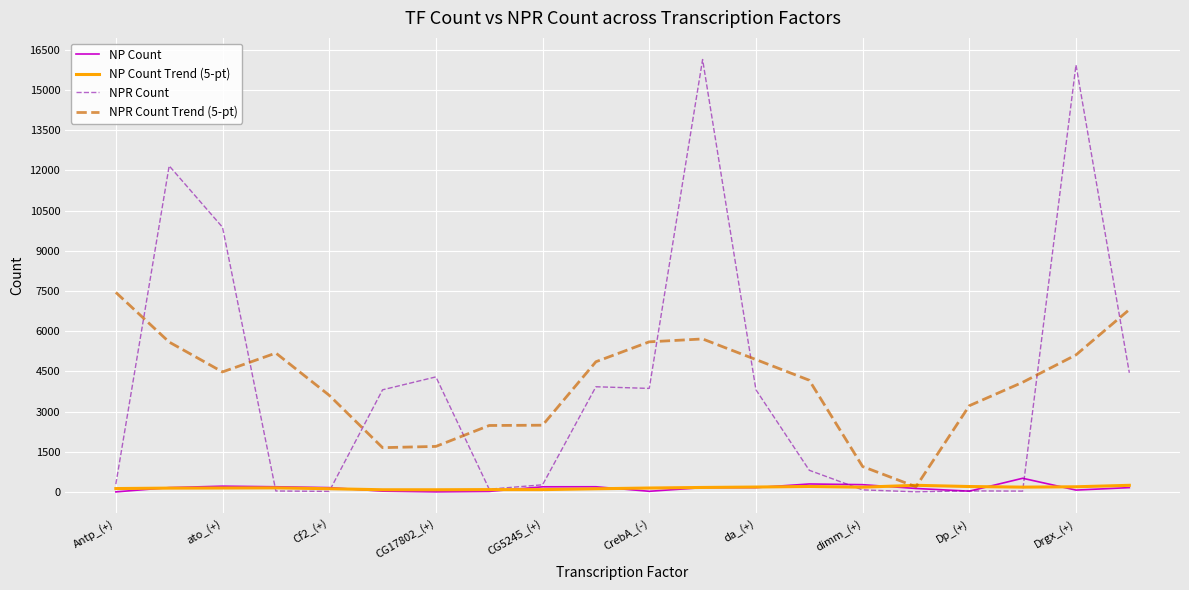

Which series has the widest spread of values?

NPR Count